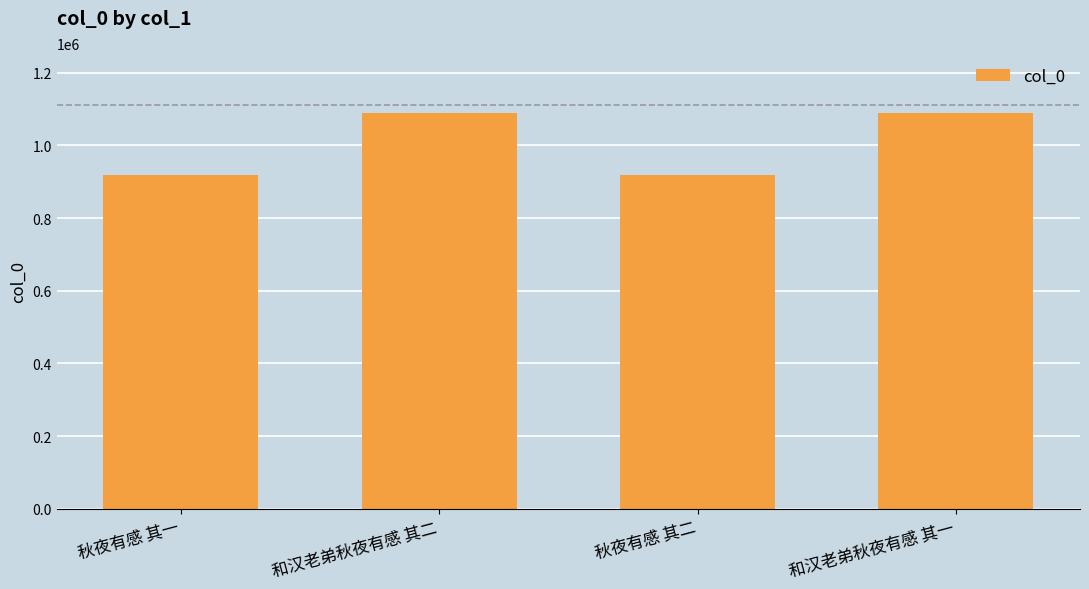

How many data points are less than 1090379?

2